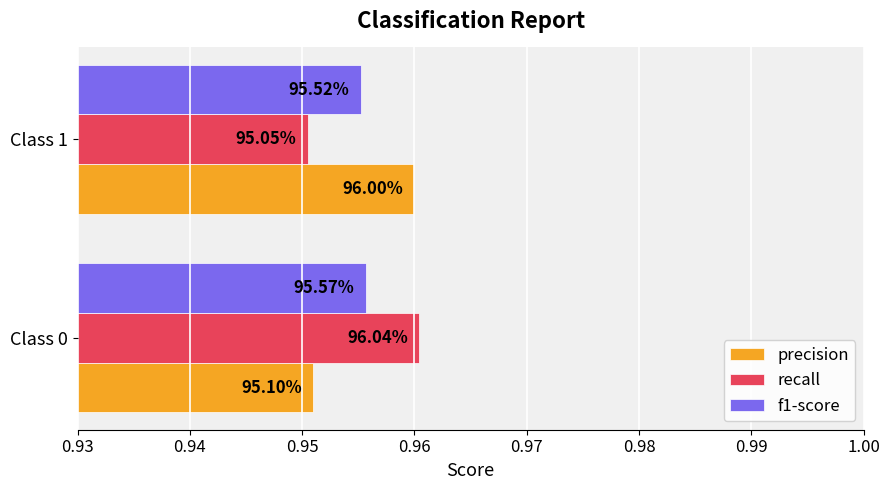

What are all the series names shown in the legend?

precision, recall, f1-score